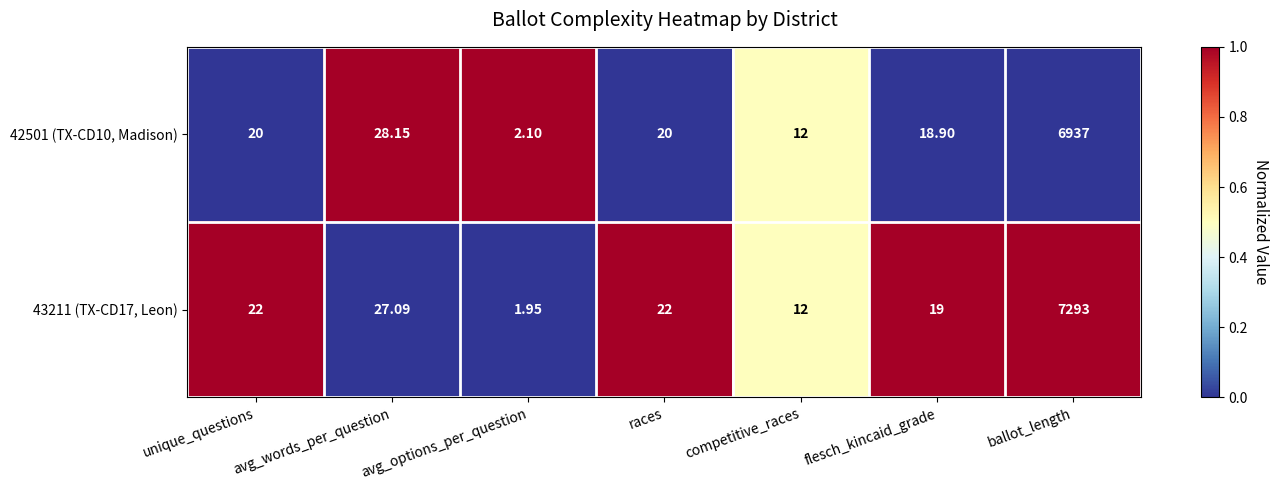

Which category has the lowest value in the 43211 (TX-CD17, Leon) series?

avg_options_per_question